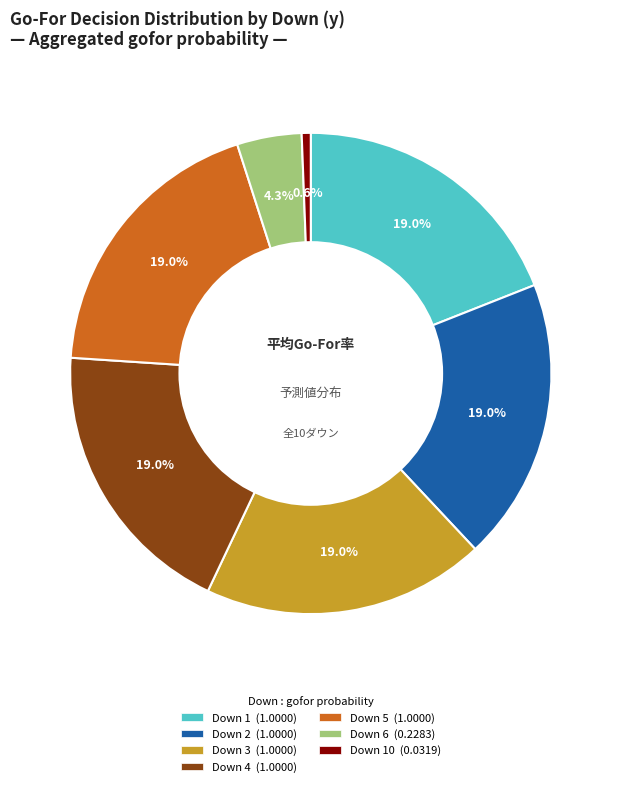

Is there any slice that represents more than half of the pie?

No